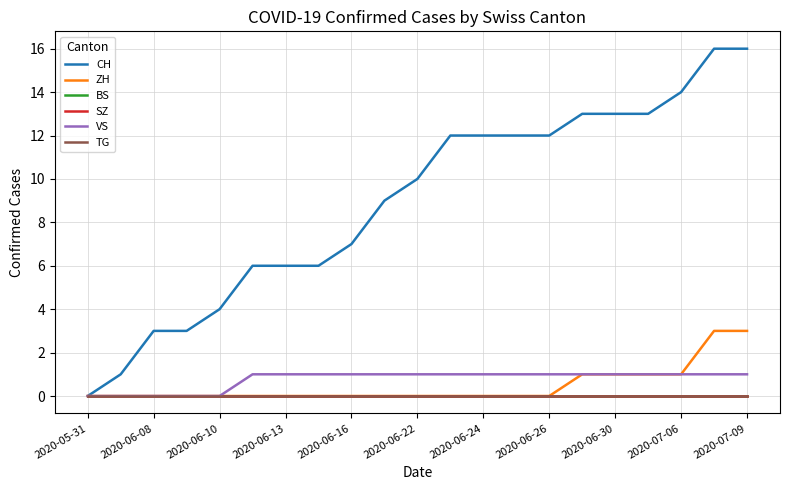

Does the chart have visible grid lines?

Yes